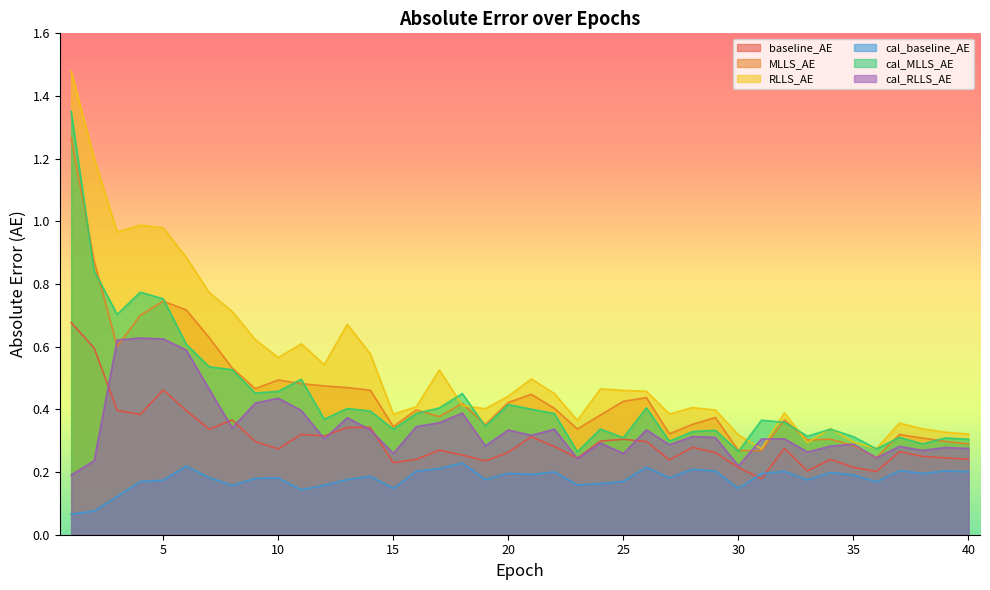

True or false: MLLS_AE has more than 1 interior local peaks.

True